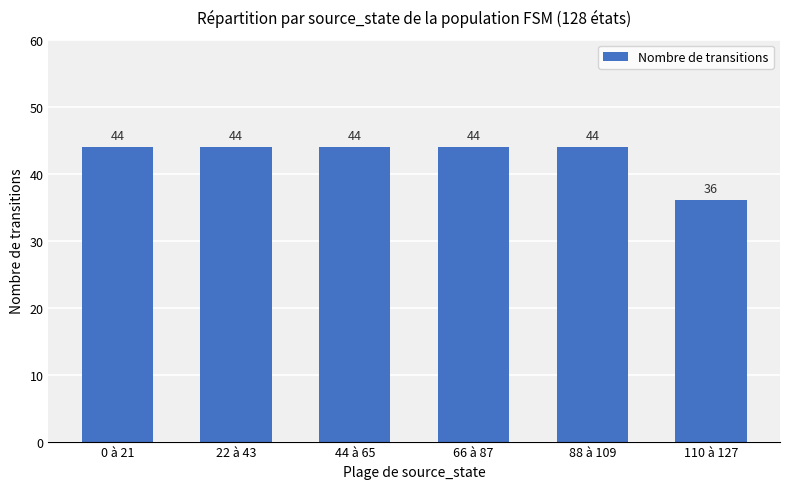

At which category does the chart reach its minimum across all series?

110 à 127